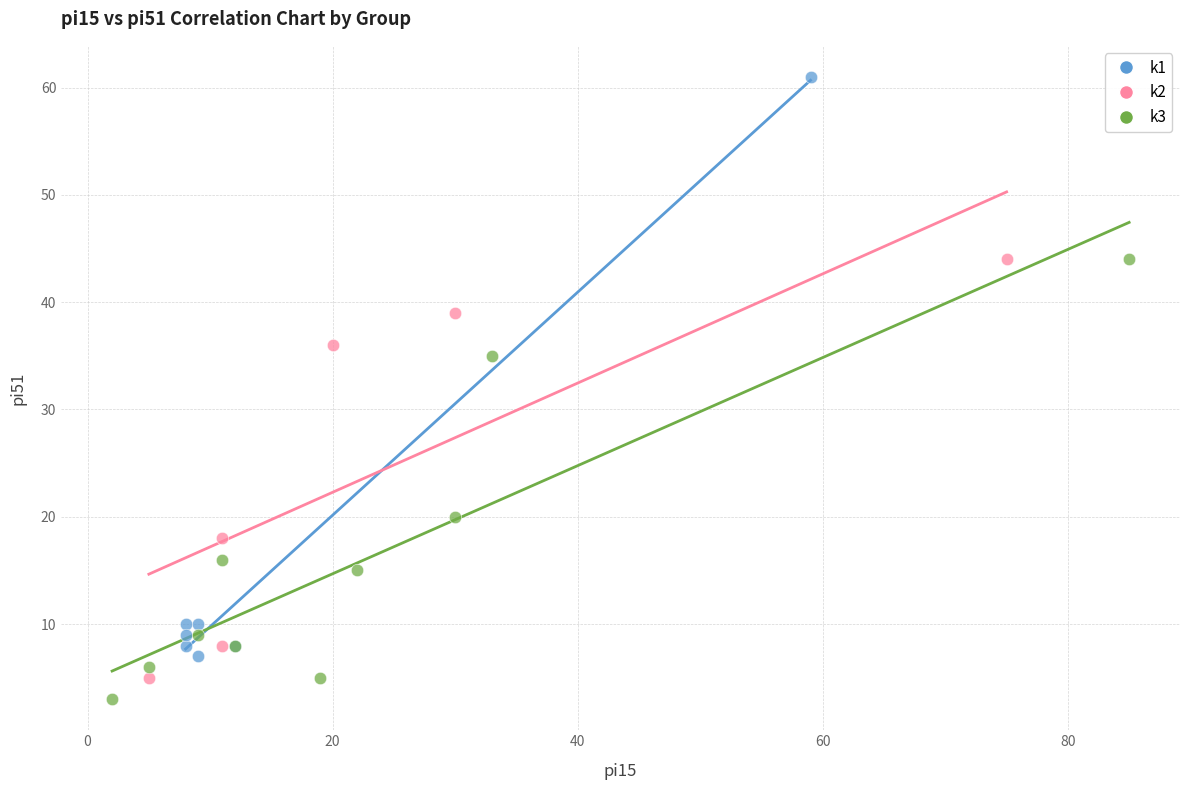

What are all the series names shown in the legend?

k1, k2, k3